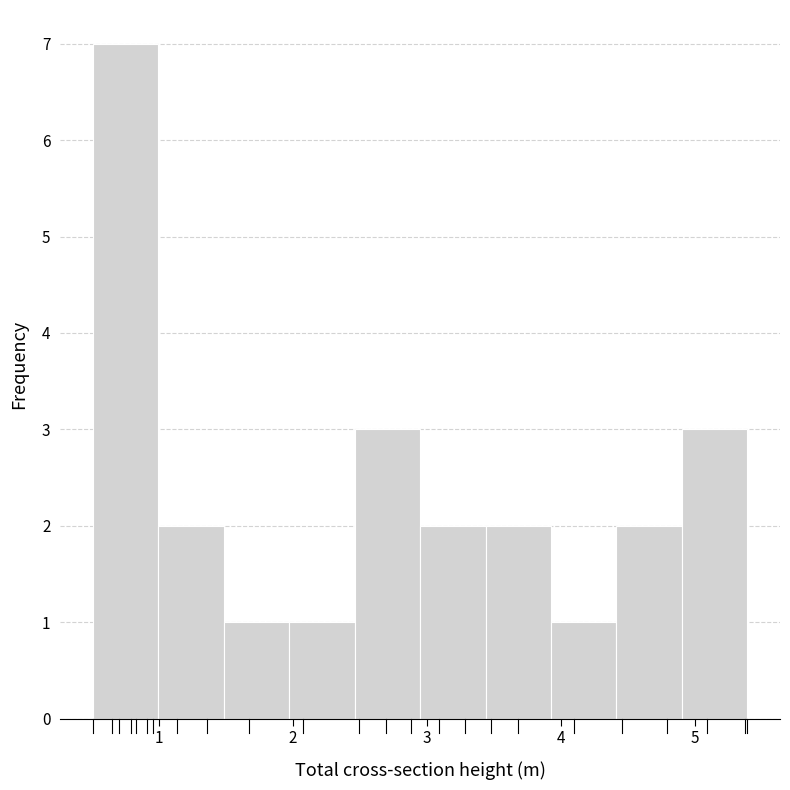

How tall is the bar that spans 0.5 to 1.0 on the x-axis? Neither the bar edges nor the heights are printed on the chart, so give them approximately, as read against the axes.

7